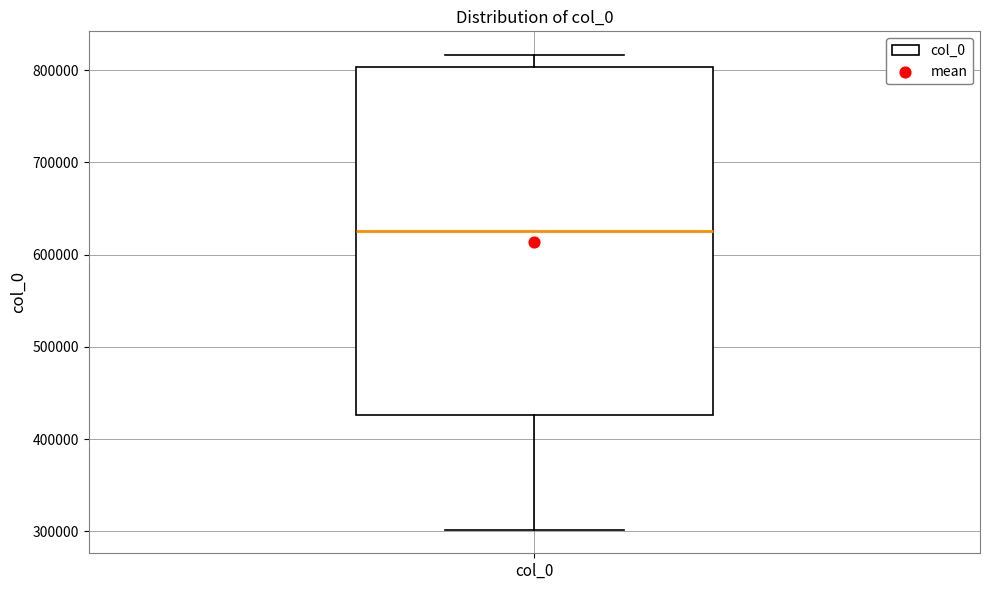

Transcribe this box plot: give where the median line is, the range the box spans, and where the two whiskers end, as read against the y-axis. The values are not printed on the chart, so give them approximately, as read against the axis.

median 630000, box 430000 to 800000, whiskers 300000 to 820000